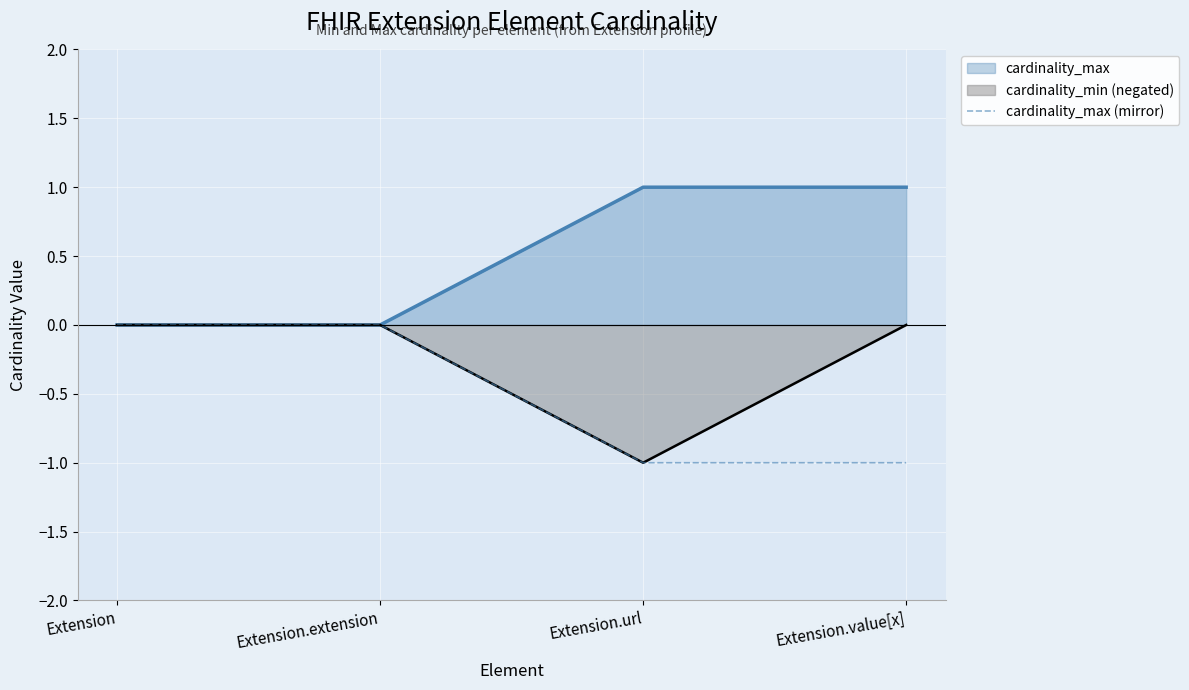

The value at Extension is 0. True or false?

True